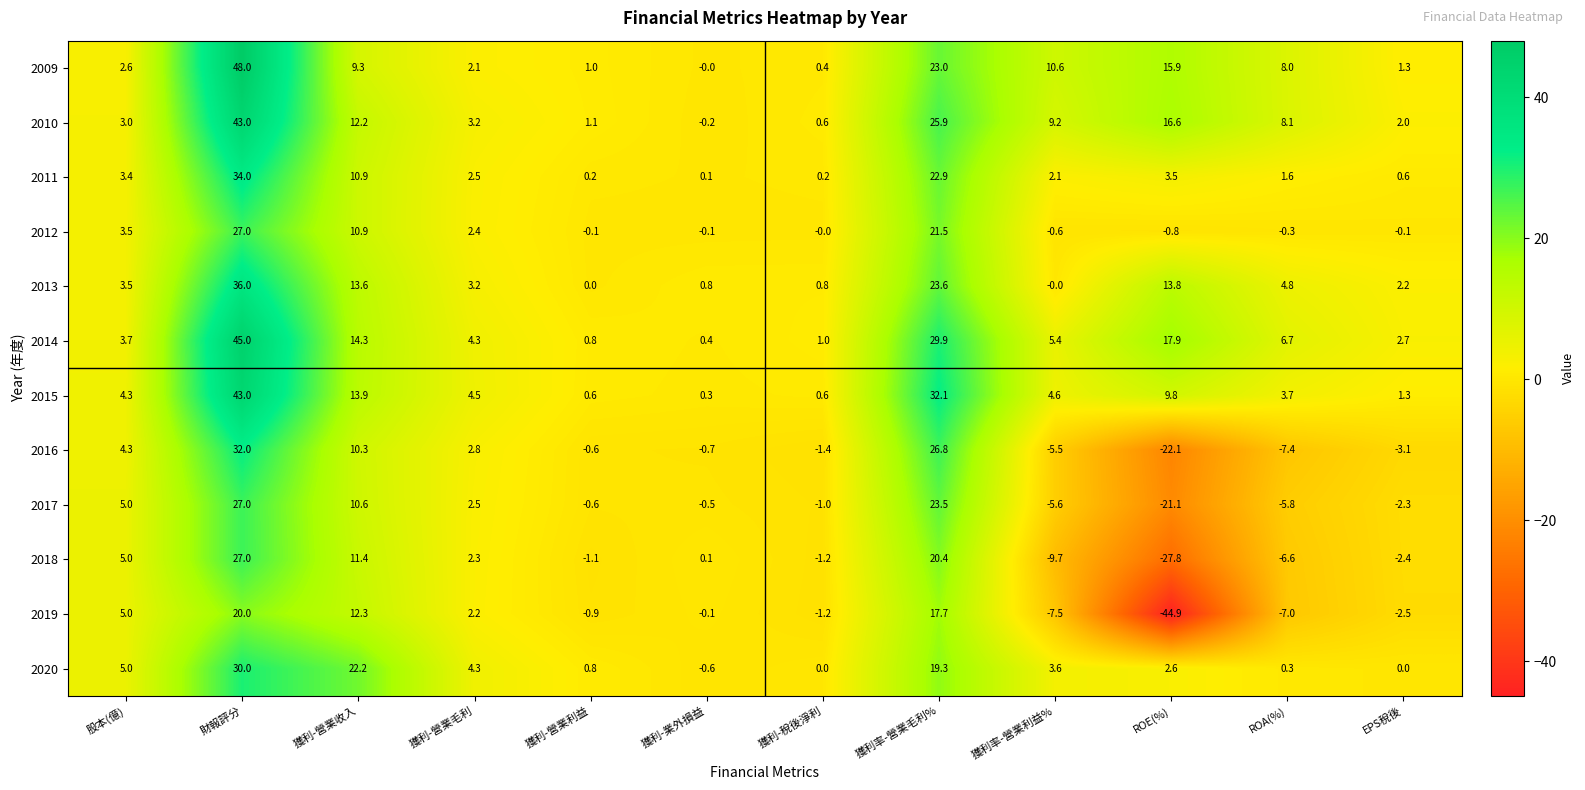

Between 財報評分 and EPS稅後, which series saw the biggest shift?

2009